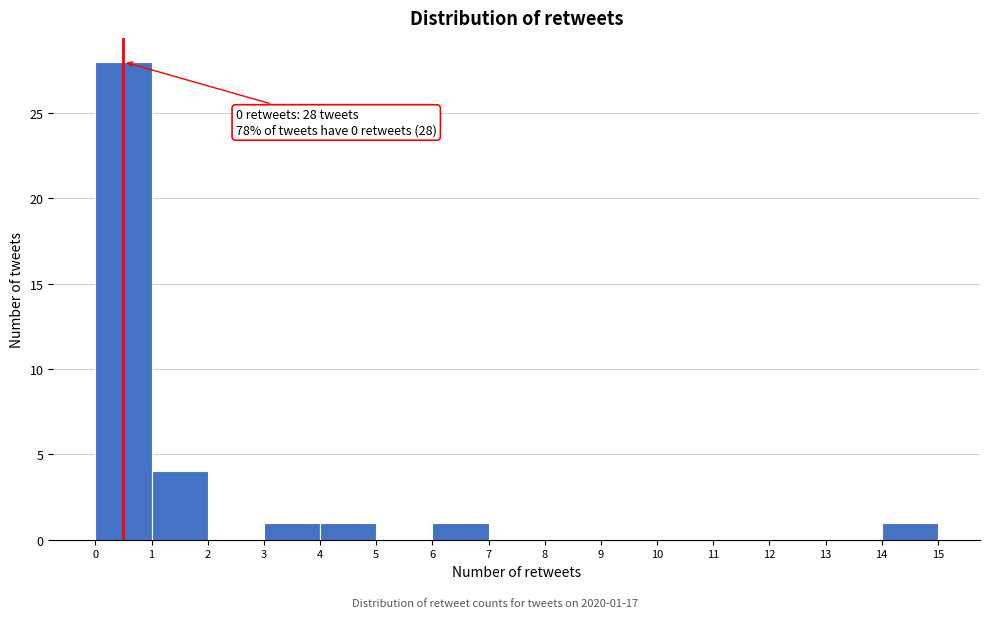

Which range on the x-axis has the tallest bar?

0 to 1